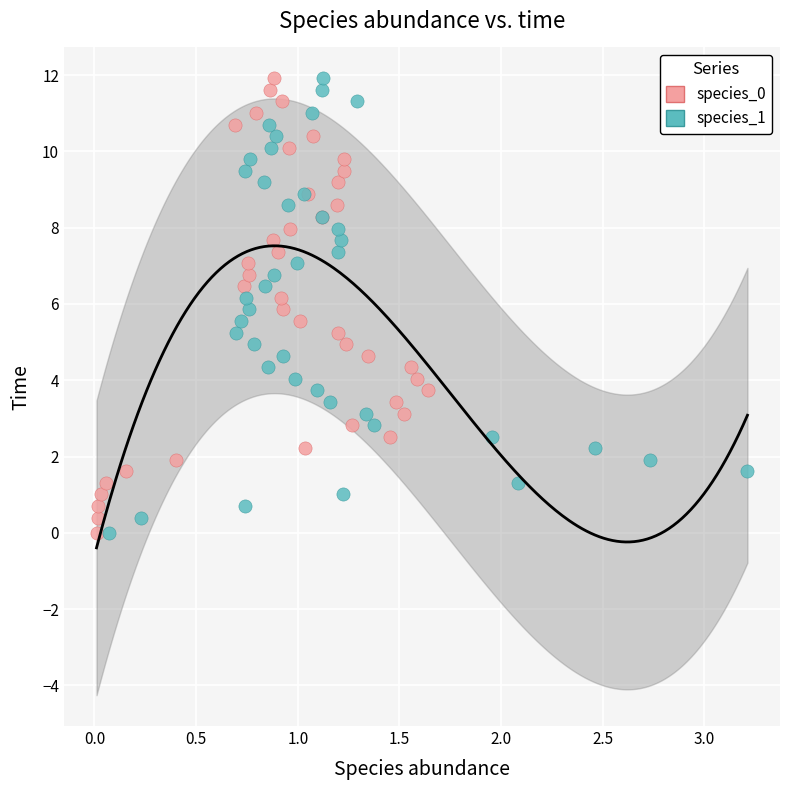

What are all the series names shown in the legend?

species_0, species_1